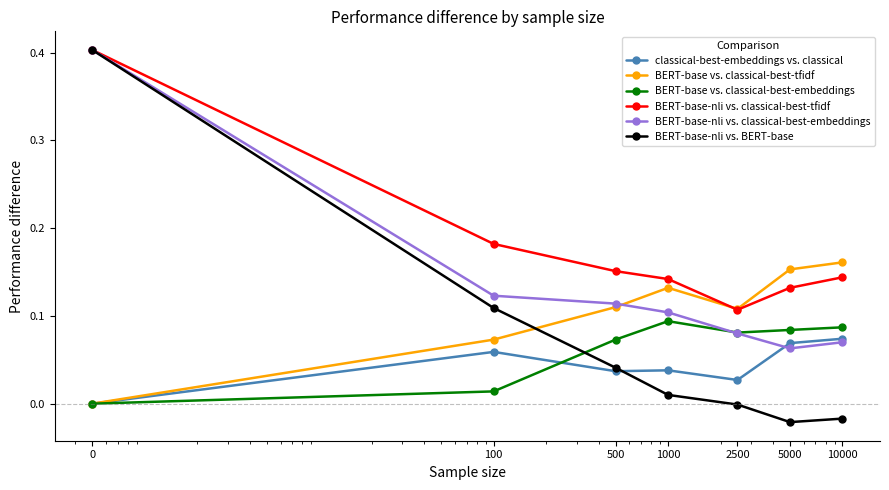

What are all the series names shown in the legend?

classical-best-embeddings vs. classical, BERT-base vs. classical-best-tfidf, BERT-base vs. classical-best-embeddings, BERT-base-nli vs. classical-best-tfidf, BERT-base-nli vs. classical-best-embeddings, BERT-base-nli vs. BERT-base